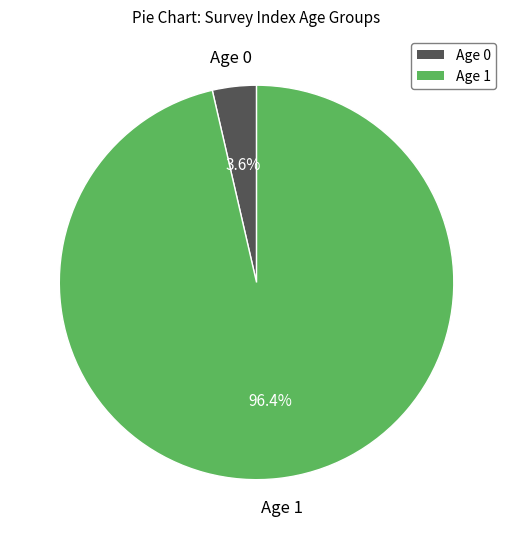

Does any single category account for the majority?

Yes